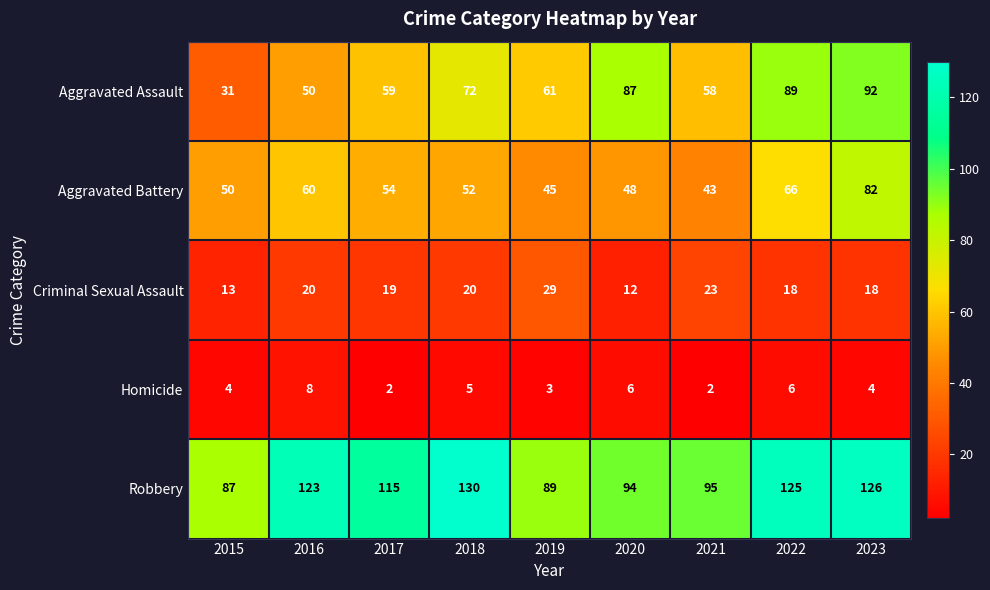

Which series changed the most between 2016 and 2019?

Robbery